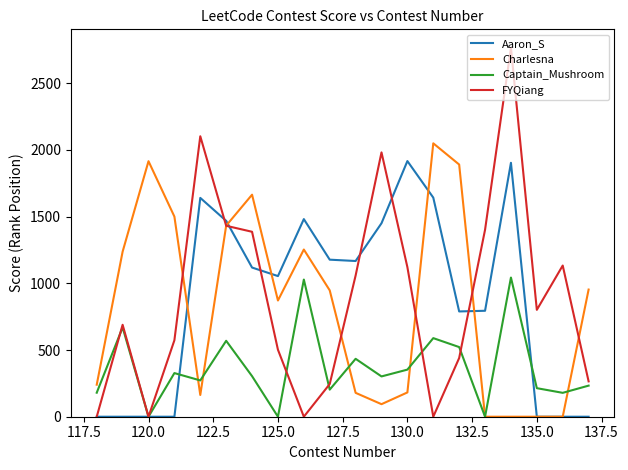

How many lines are shown in the chart?

4